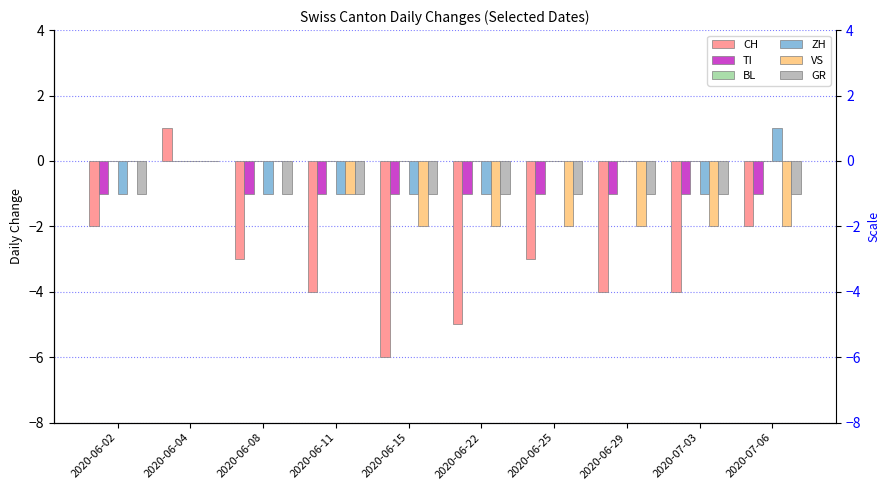

Between 2020-06-22 and 2020-06-04, which is larger?

2020-06-04